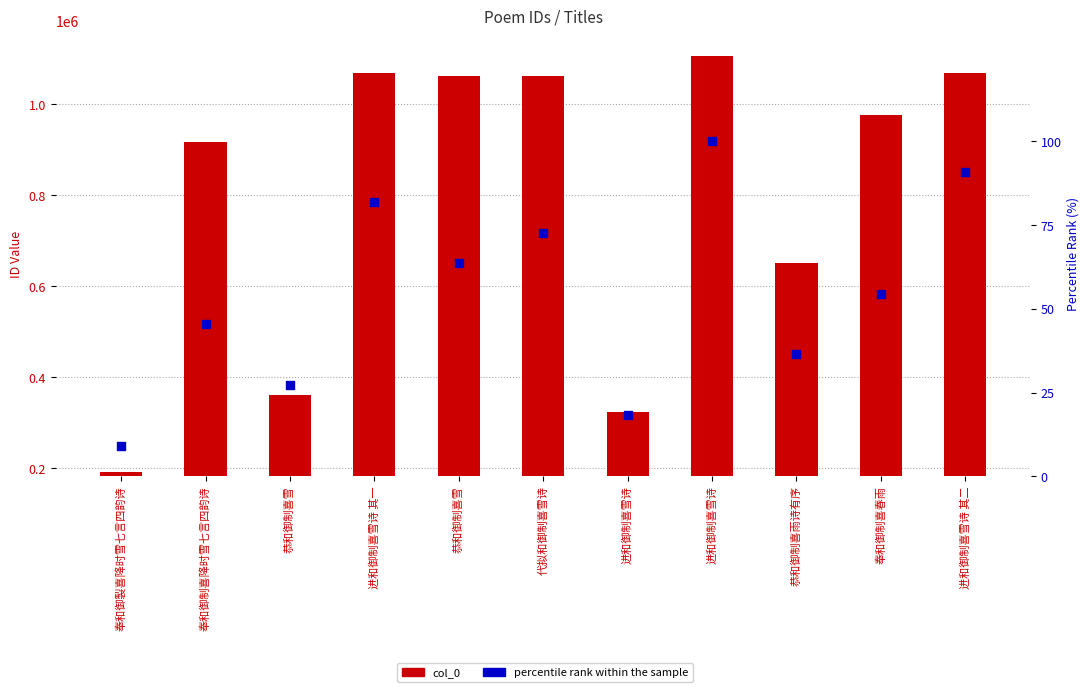

What is the total value across all series at 恭和御制喜雪?

360794.3